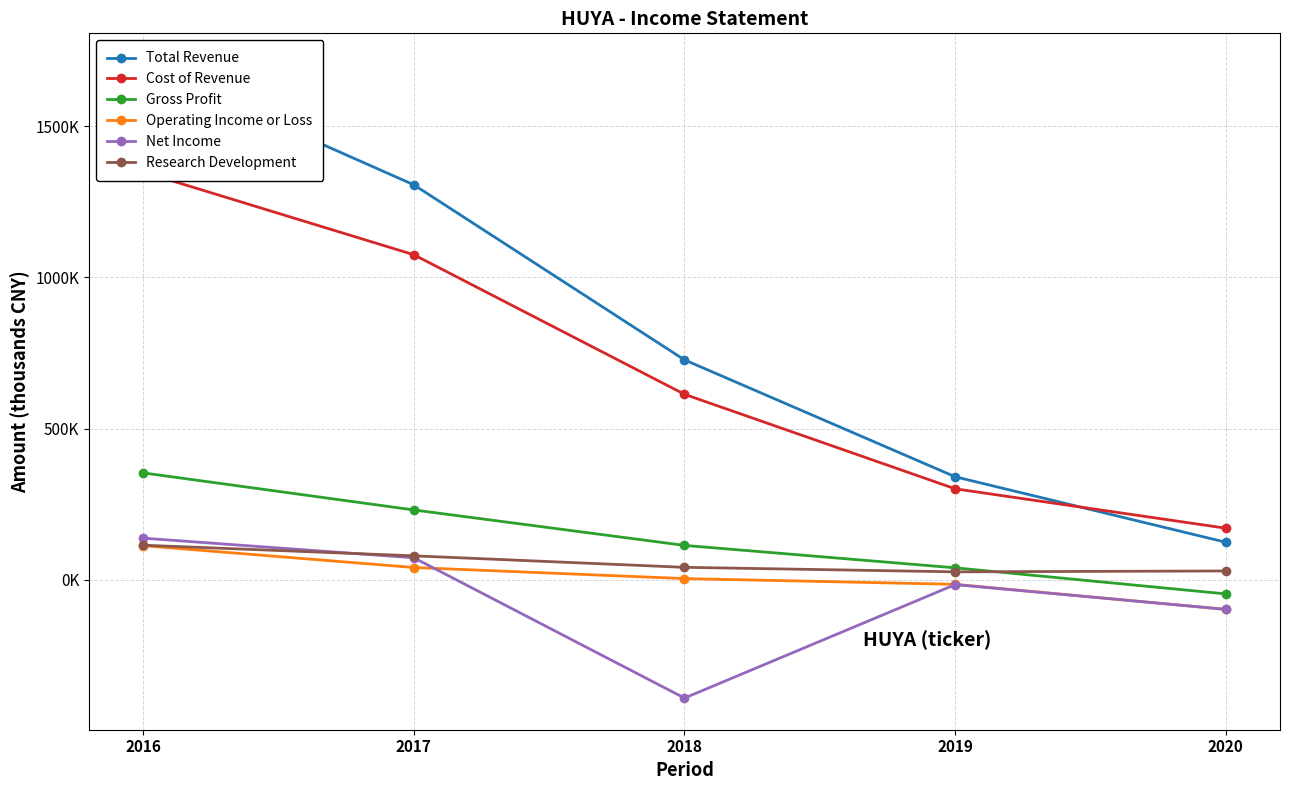

Is this an area chart (filled region under the line)?

No